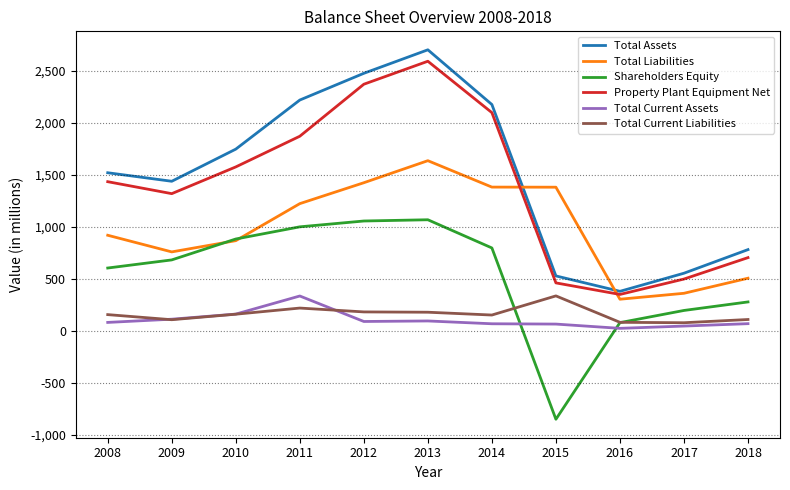

What is the spread (max minus min) of values at 2013?

2607